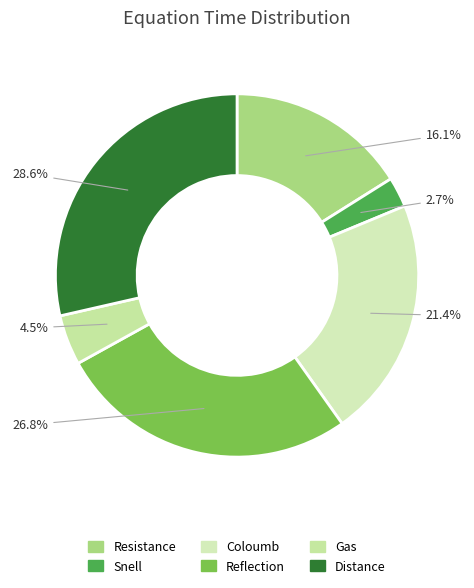

To the nearest percent, what is the difference between the Resistance and Reflection slice percentages?

11%